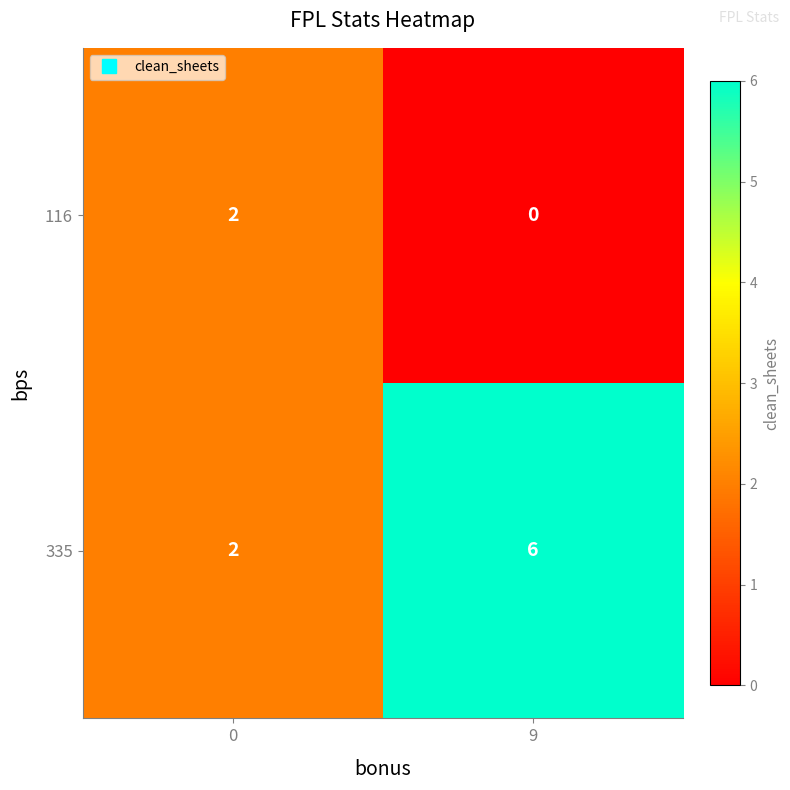

At which category does the chart reach its minimum across all series?

9